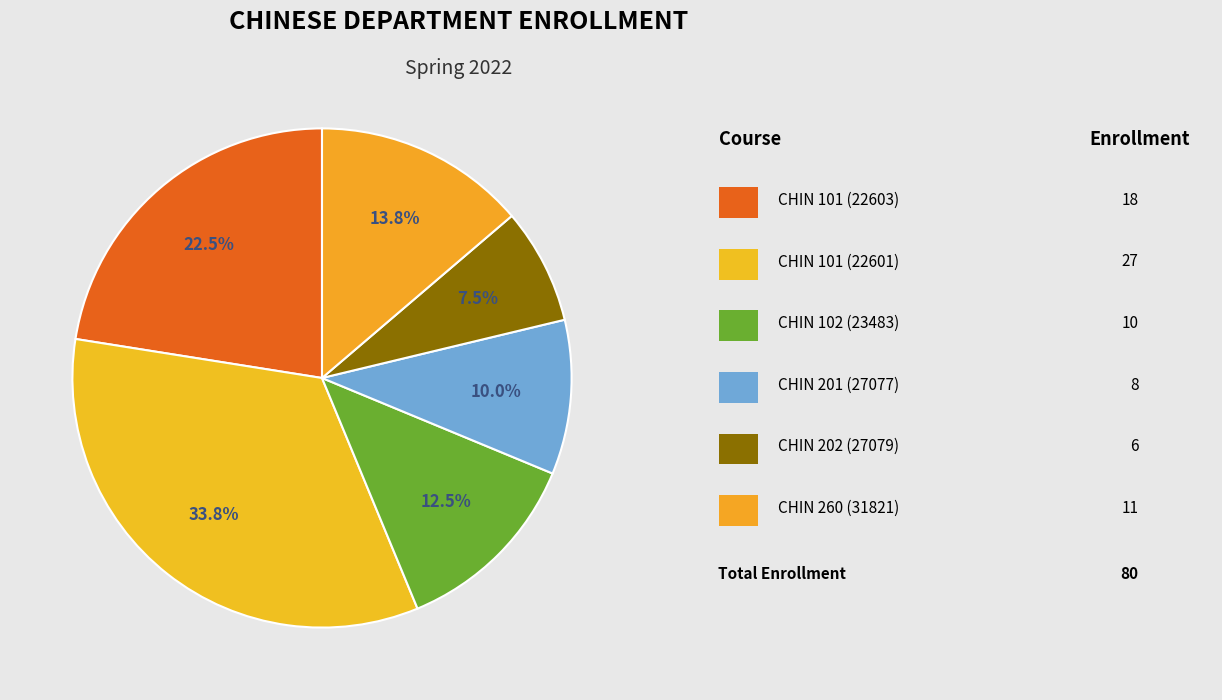

How many segments does this pie chart have?

6